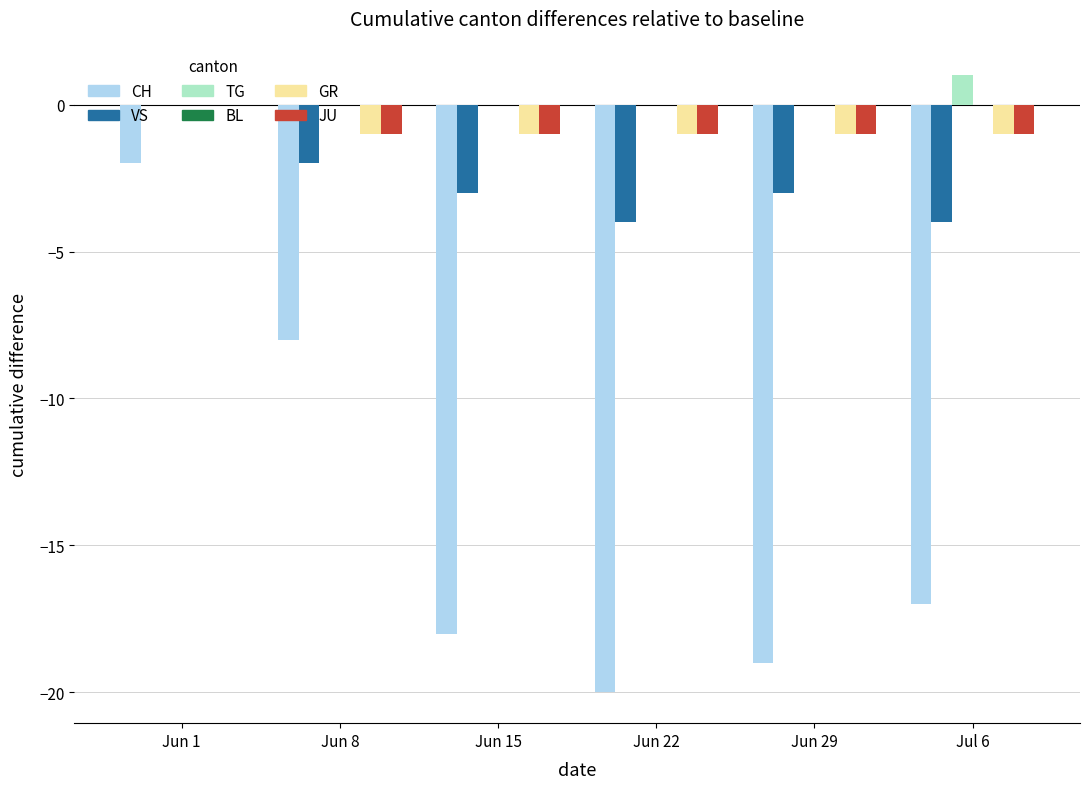

How many series are shown in this chart?

5